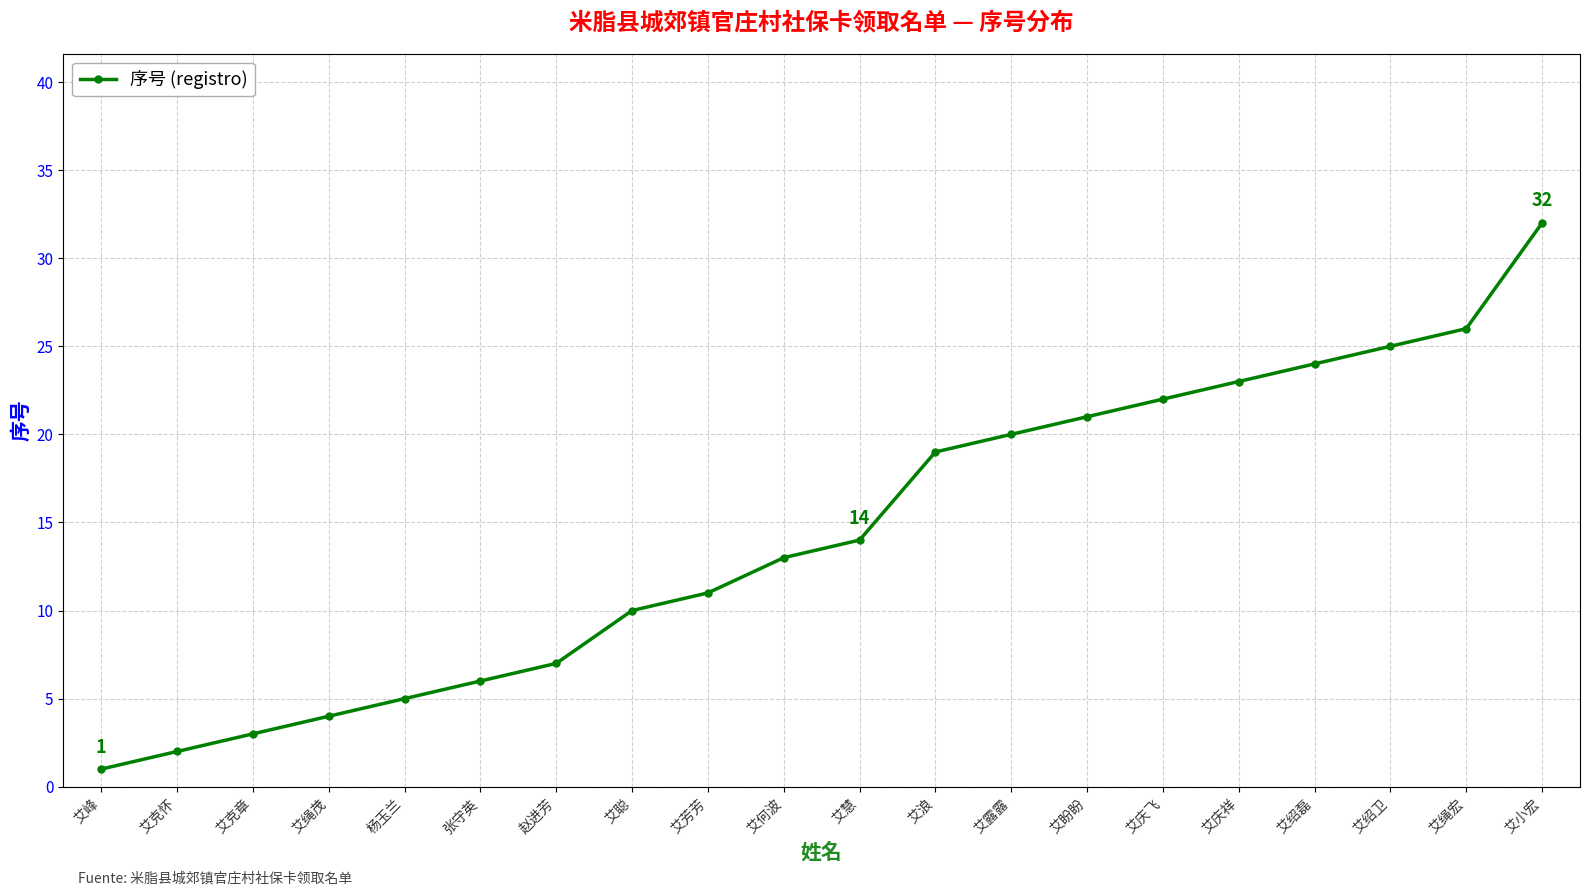

What is the label of the 9th point from the right?

艾浪